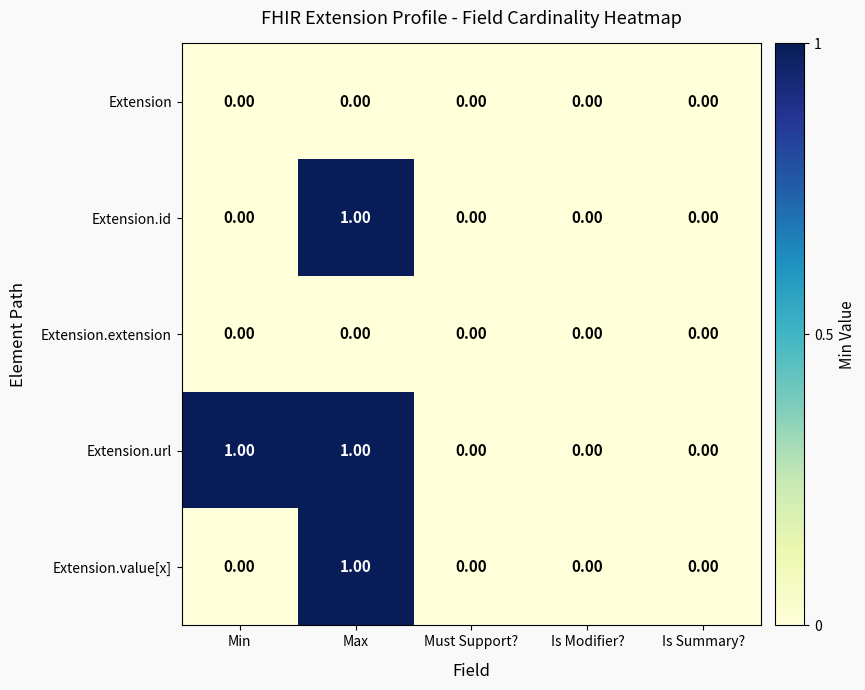

At which category is the sum across all series the highest?

Max